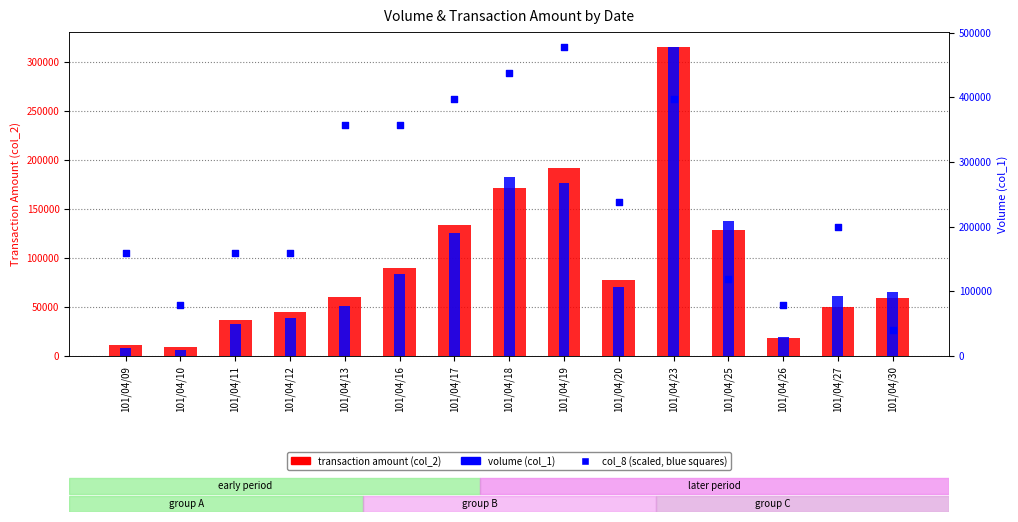

At how many categories does at least one series exceed 421029?

3